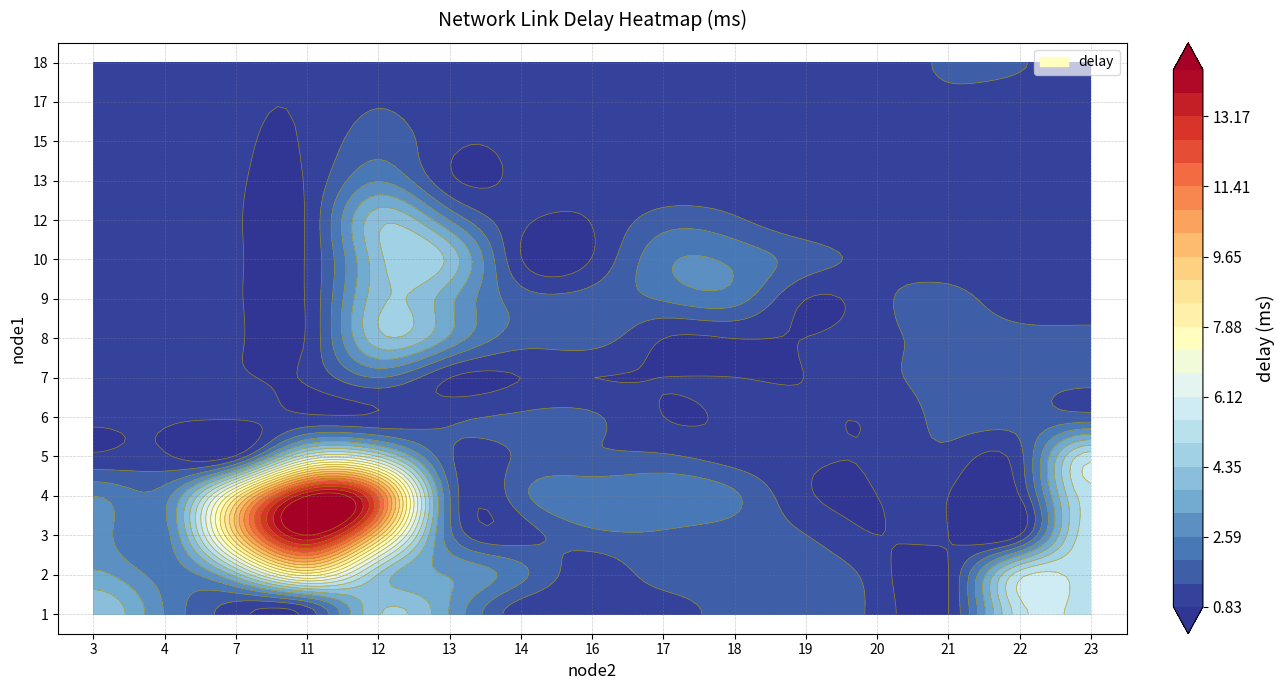

The value of r14 at 0 is 8.4. True or false?

False